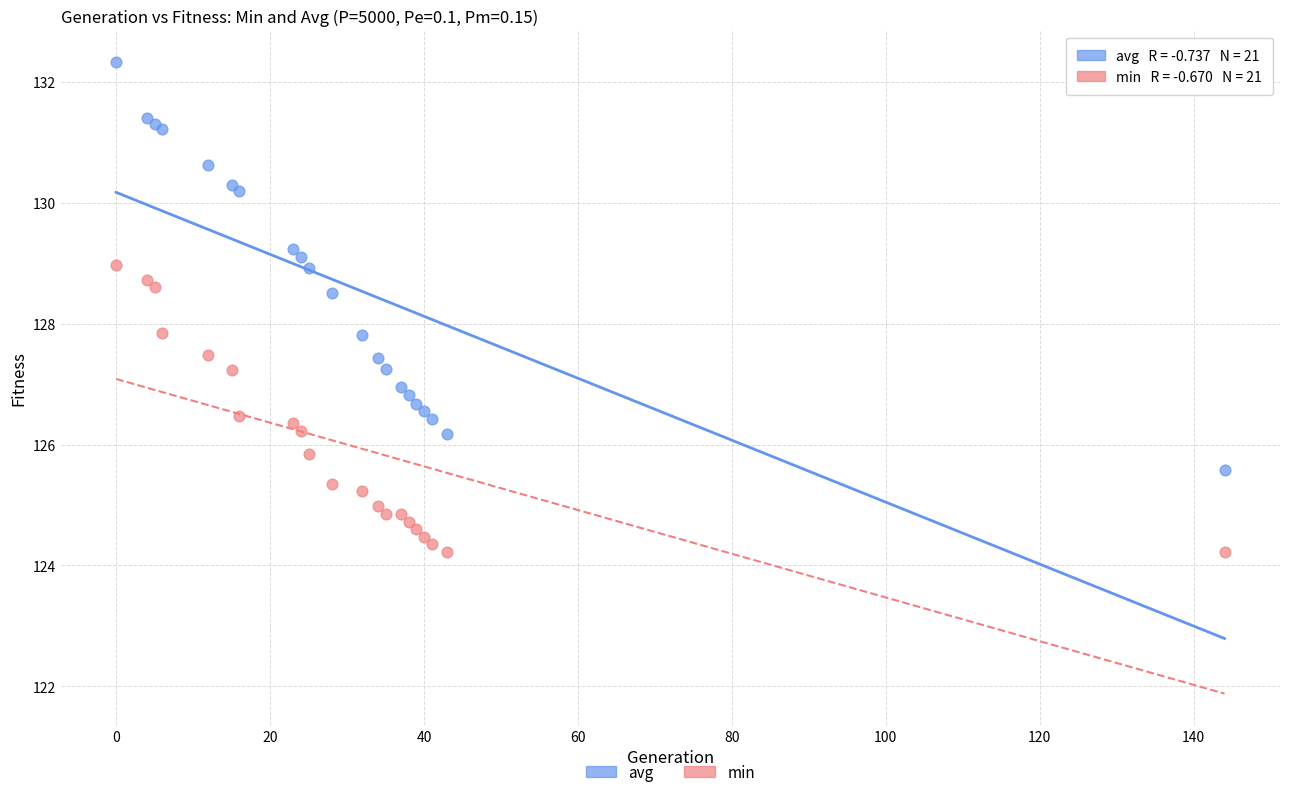

Which series contains the highest Y value?

avg